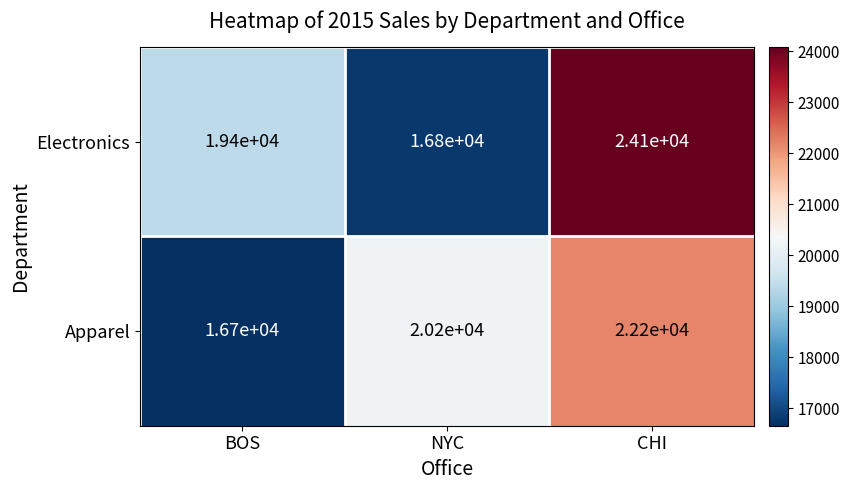

Reading left to right, extract all data points from this chart.

Electronics: 19400	16800	24100
Apparel: 16700	20200	22200